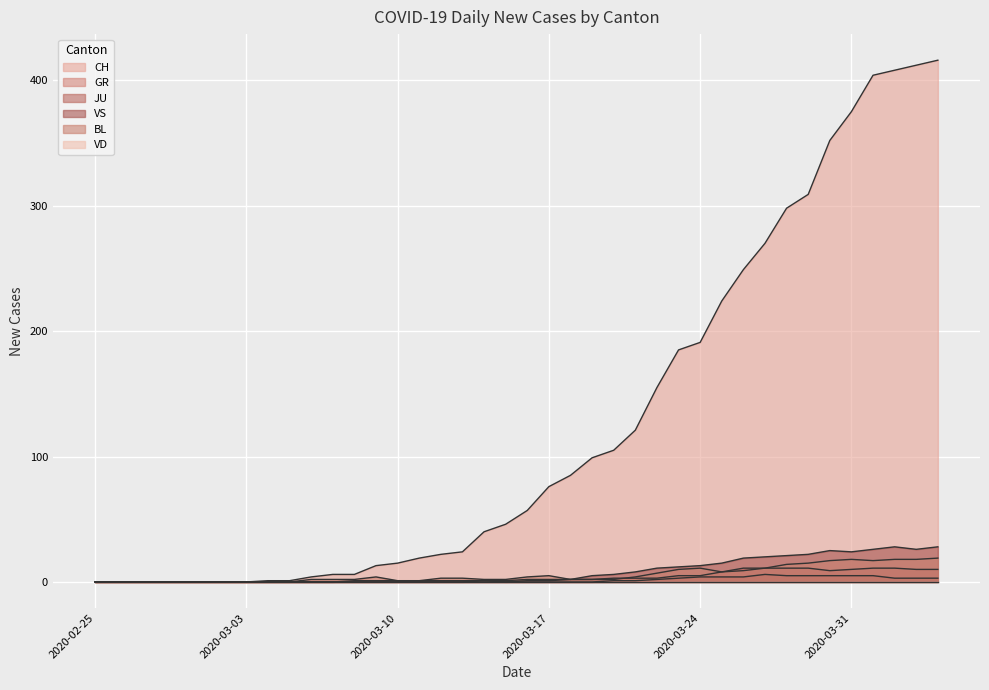

True or false: VS and BL intersect in this chart.

False